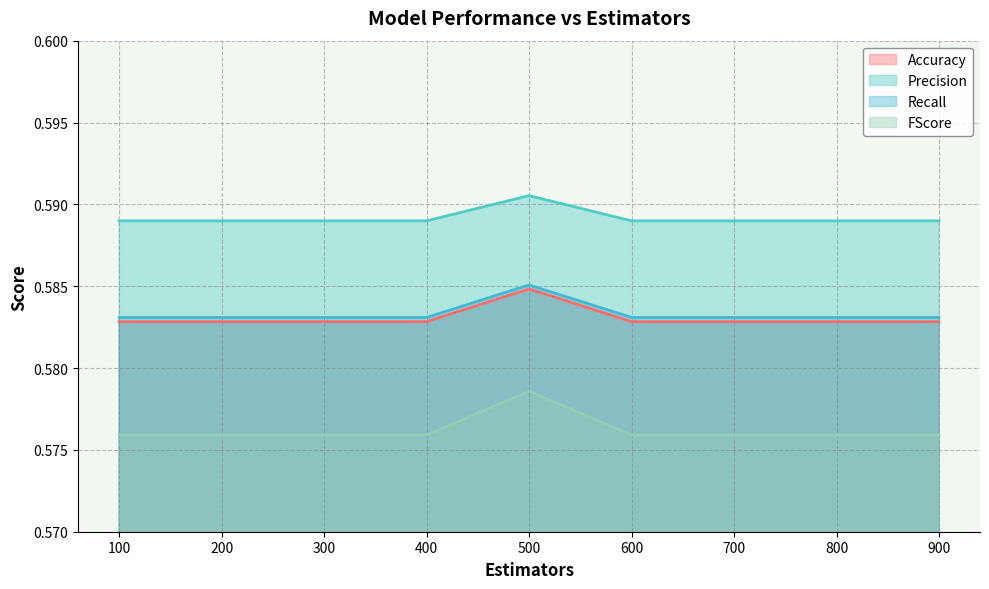

At how many categories does at least one series exceed 0?

9